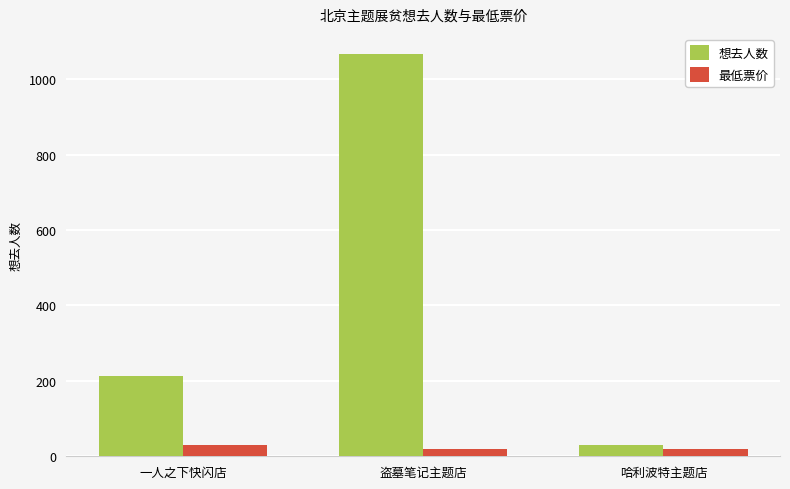

At which category is the sum across all series the highest?

盗墓笔记主题店